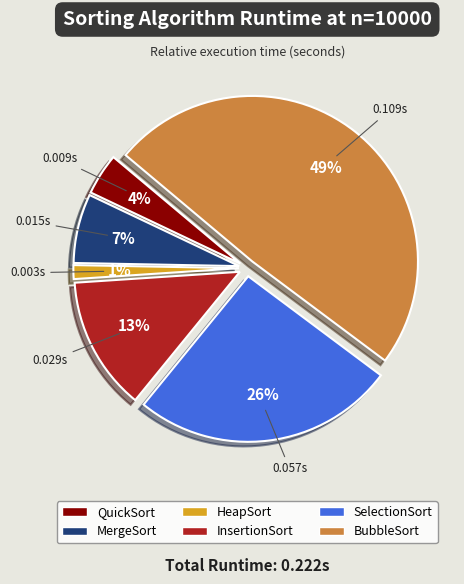

Which has a higher value, BubbleSort or MergeSort?

BubbleSort